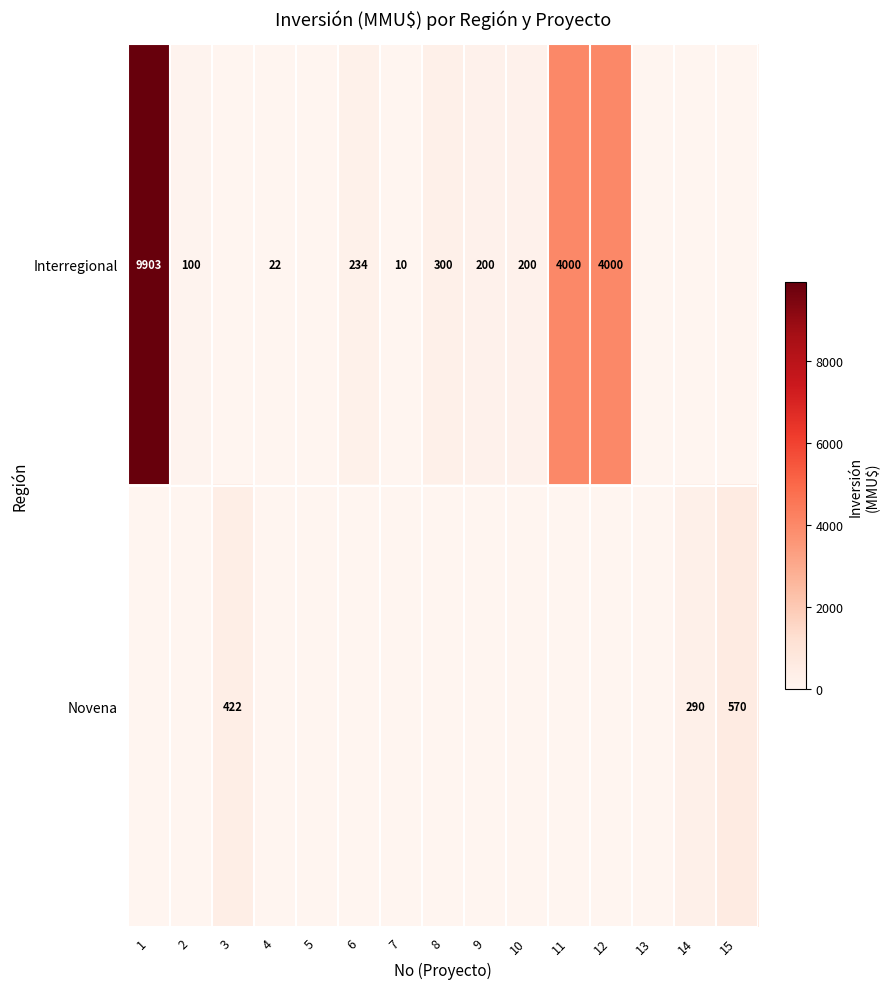

The Interregional series shows 40 at 4. True or false?

False